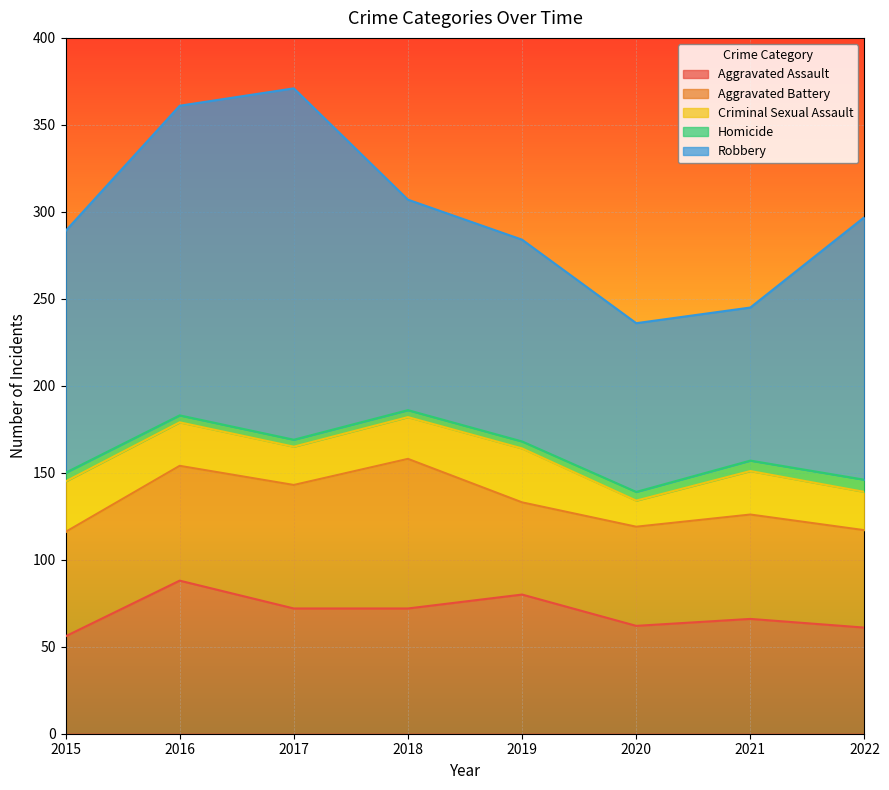

Which series has the largest range (max minus min)?

Robbery